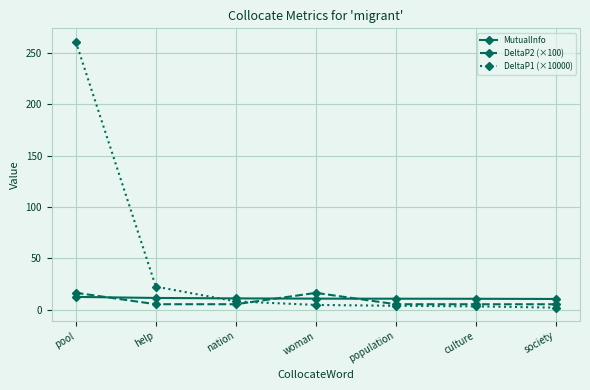

At how many categories does at least one series exceed 204?

1